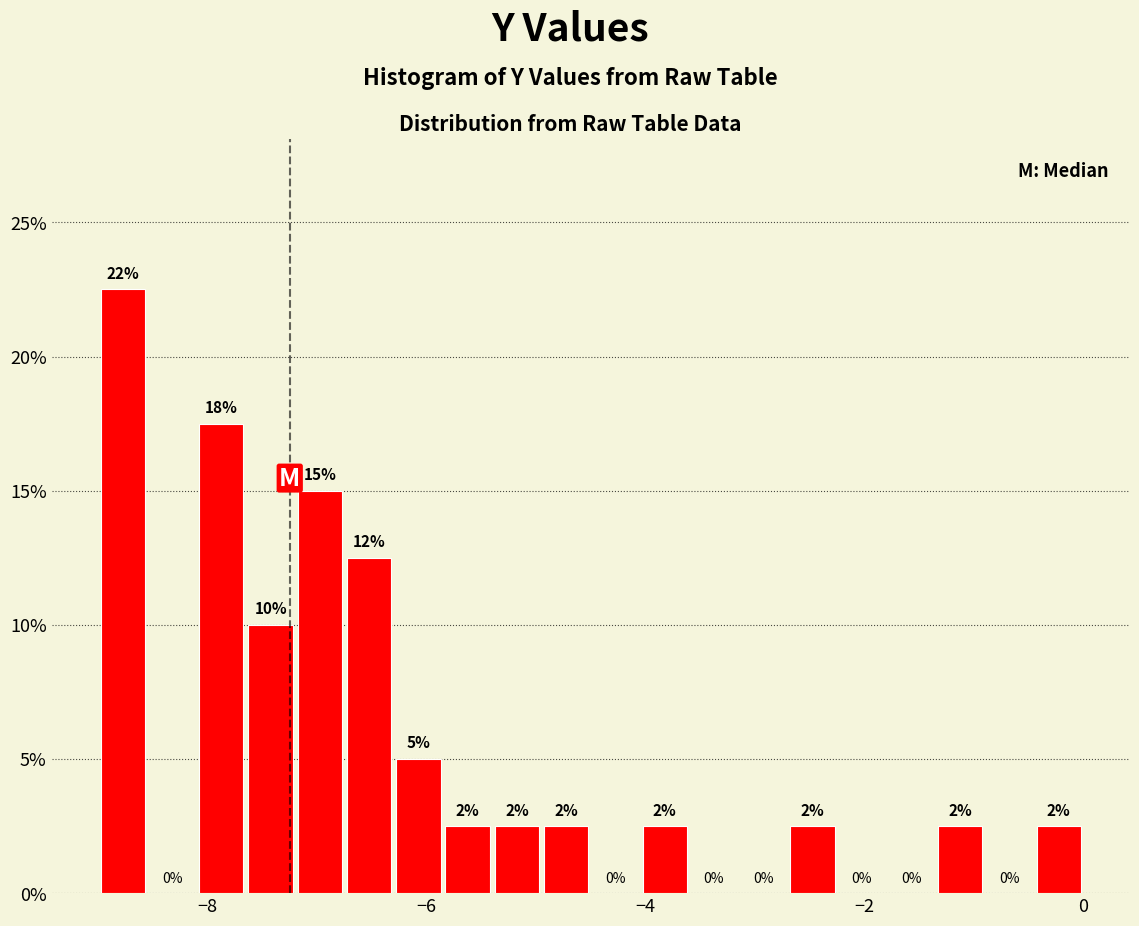

Read against the x-axis, roughly where is the centre of the tallest bar?

-8.8